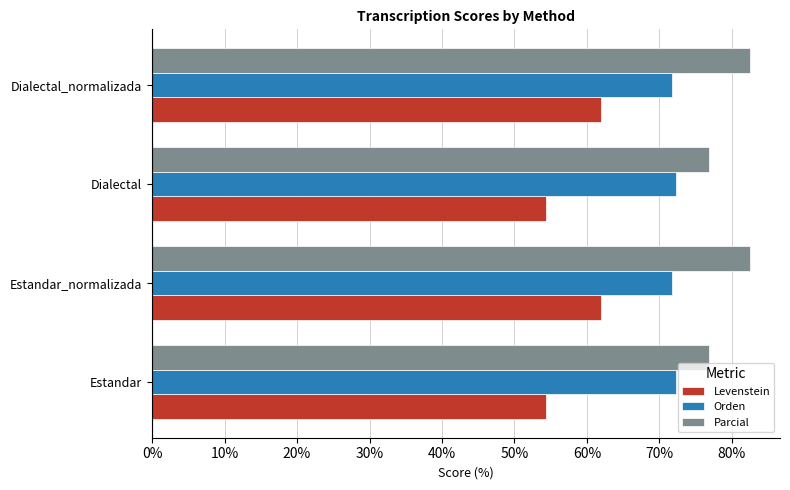

List the series in order of their peak value, lowest first.

Levenstein, Orden, Parcial